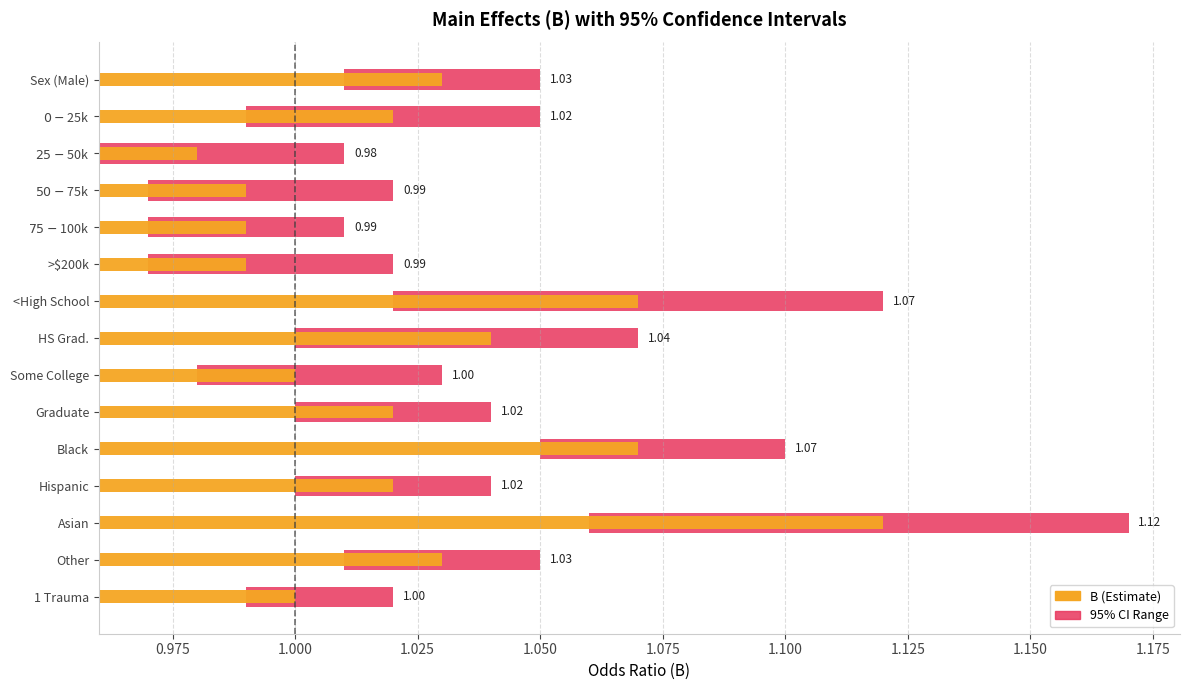

Which series has the widest spread of values?

B (Estimate)